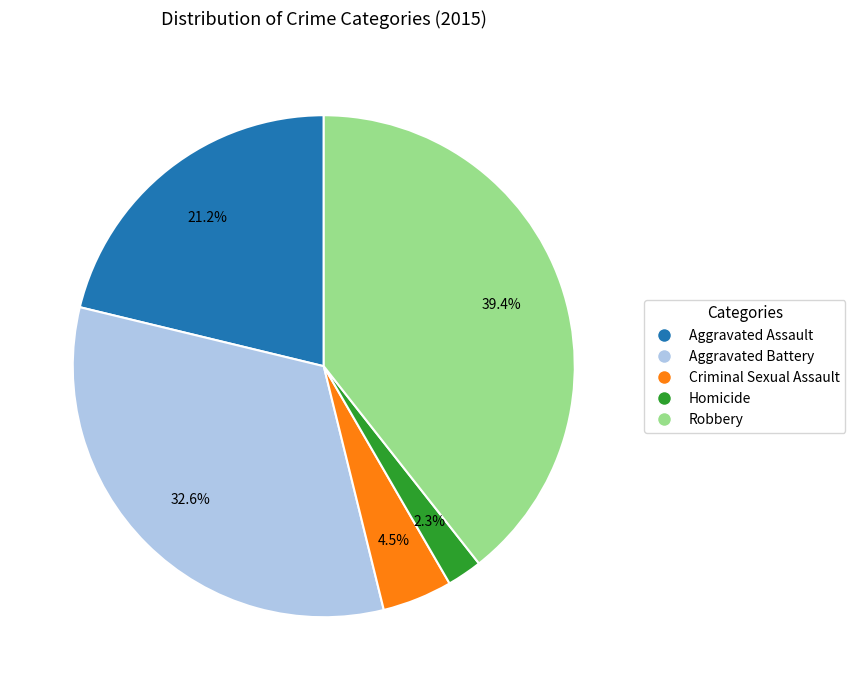

To the nearest percent, what is the difference between the largest and smallest slice percentages?

37%